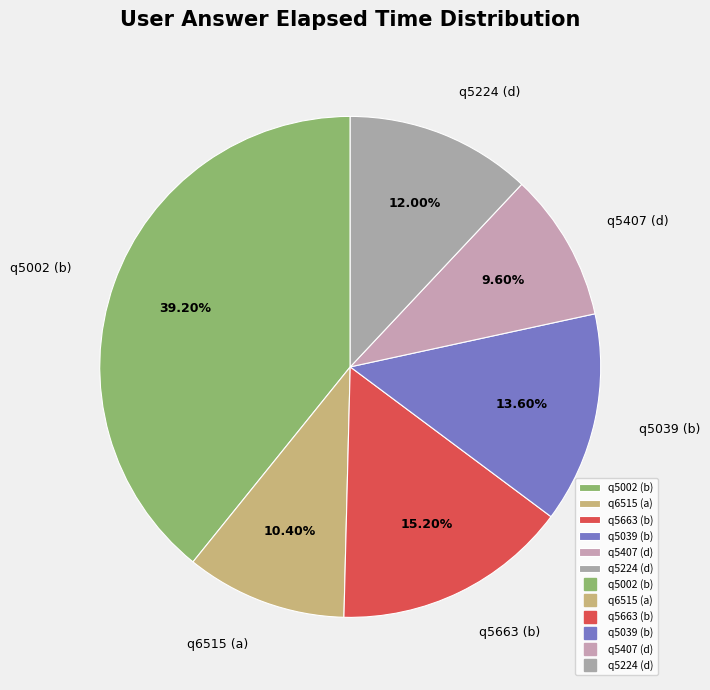

Does q6515 (a) account for over 50% of the chart?

No